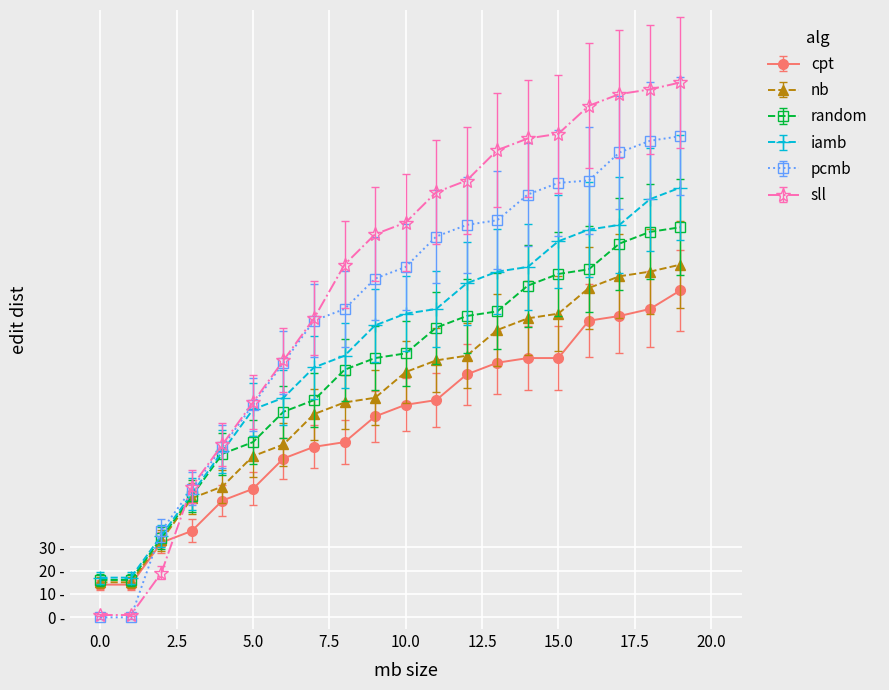

Is this an area chart (filled region under the line)?

No